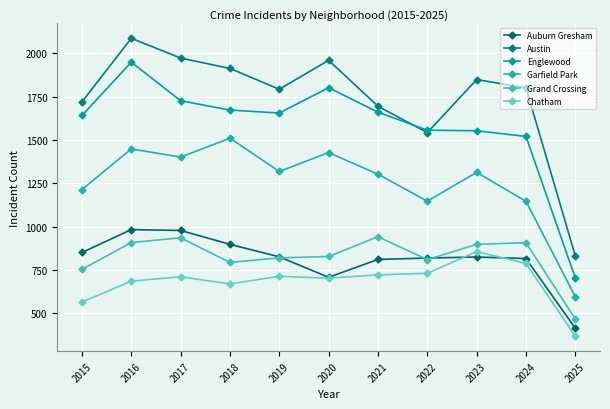

How many lines are shown in the chart?

6